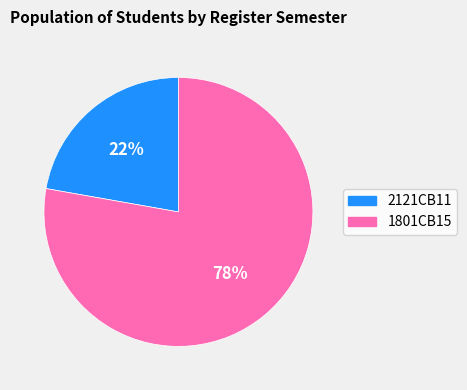

To the nearest percent, what is the difference between the largest and smallest slice percentages?

56%